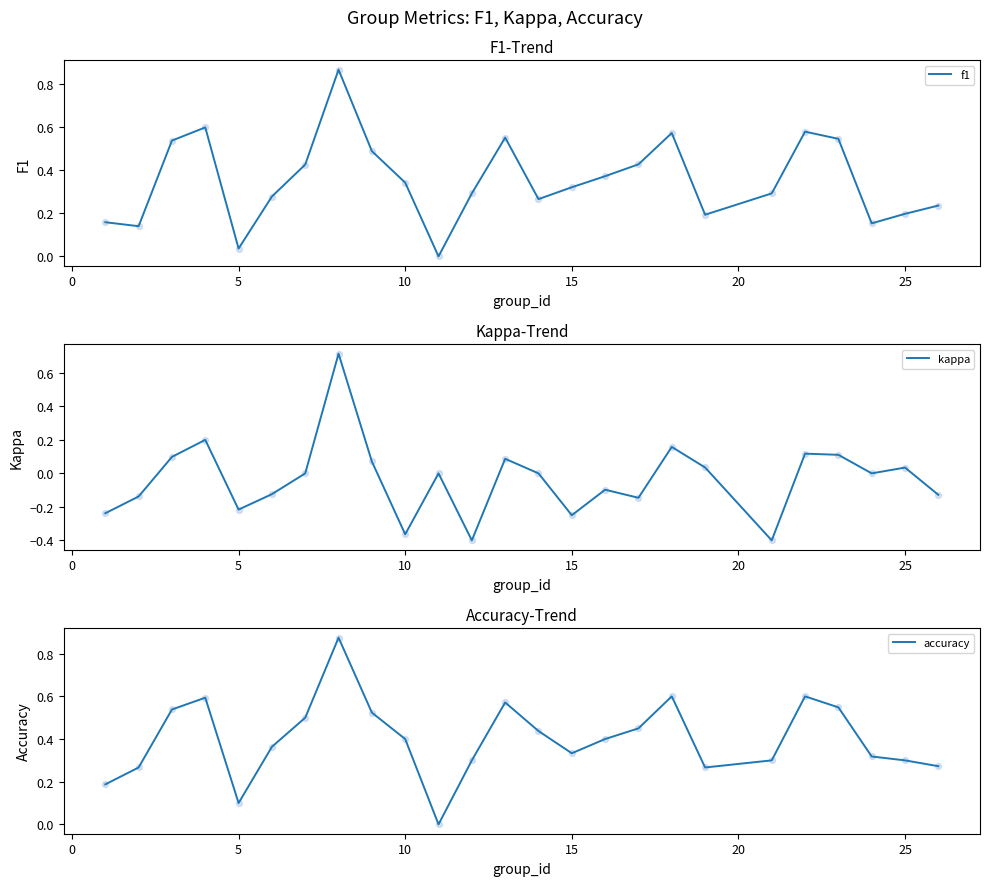

Which series has the largest total across all categories?

accuracy